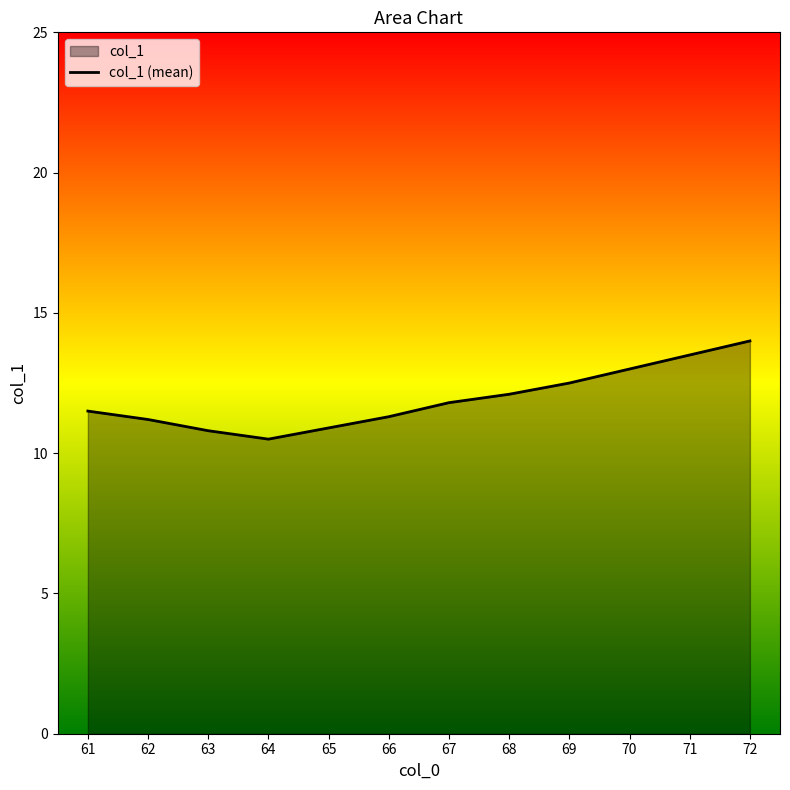

What is the value of the 3rd point from the left?

10.8